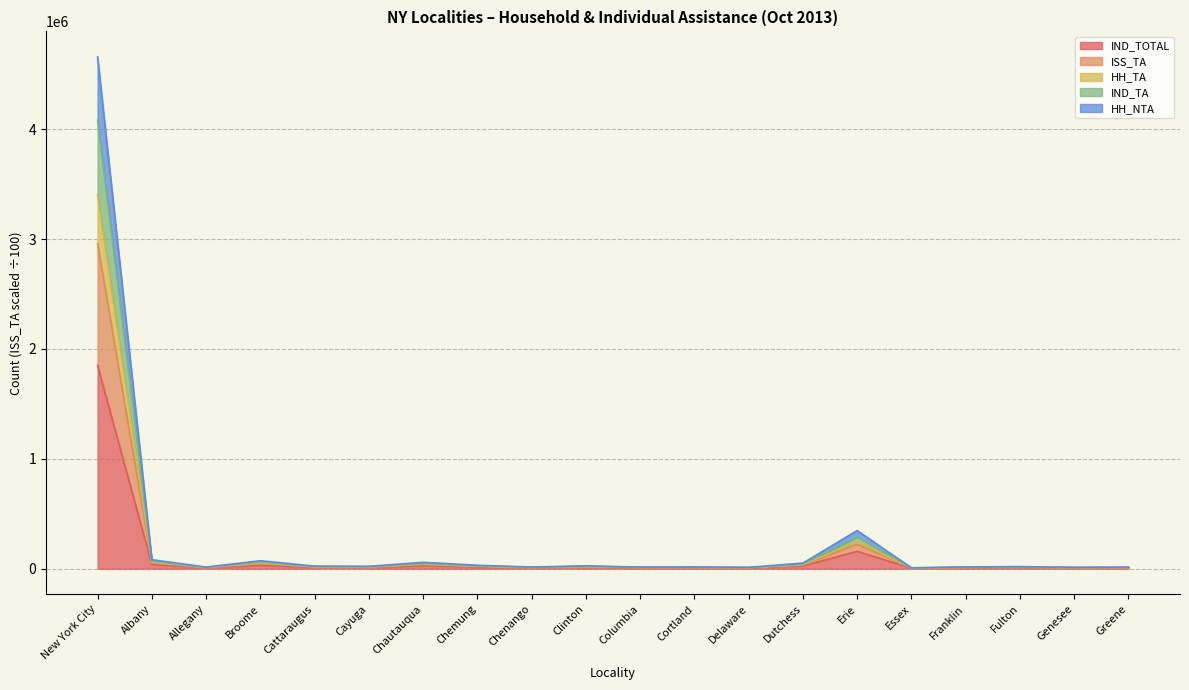

What is the value of the HH_TA point at the 12th from the left?

10922.2